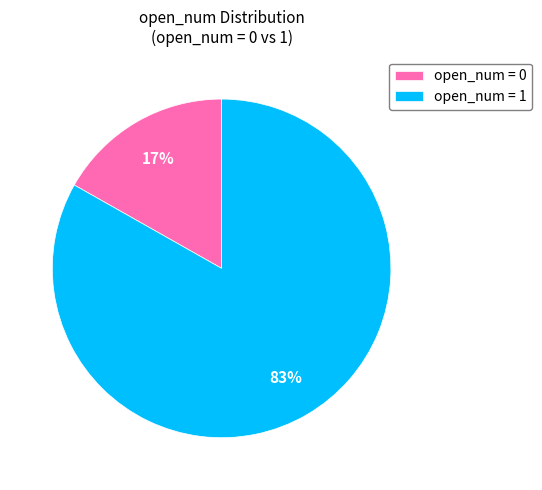

How many segments does this pie chart have?

2